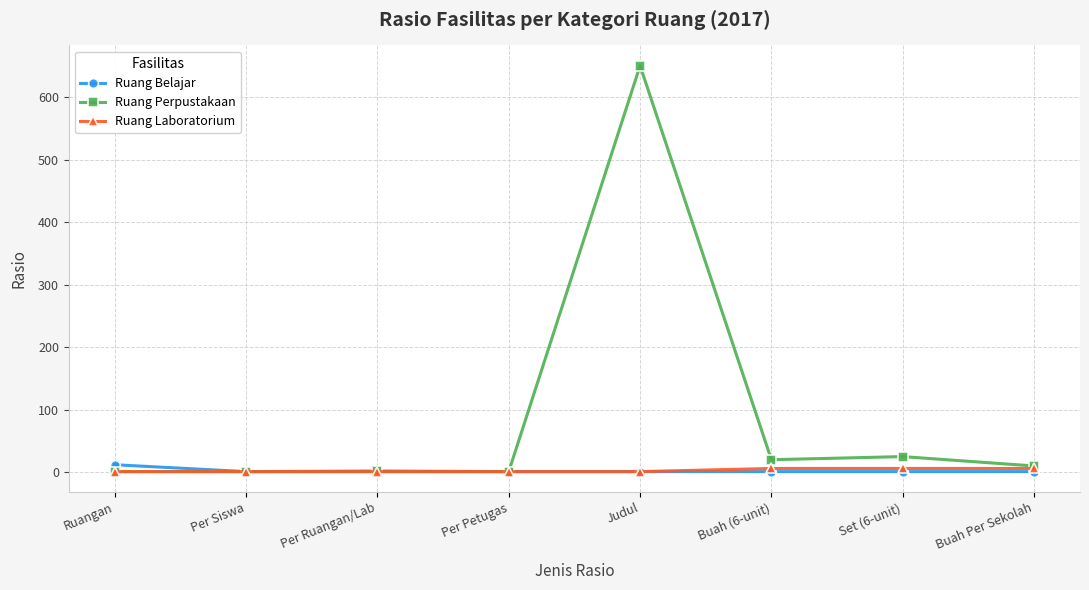

At which category is the sum across all series the highest?

Judul